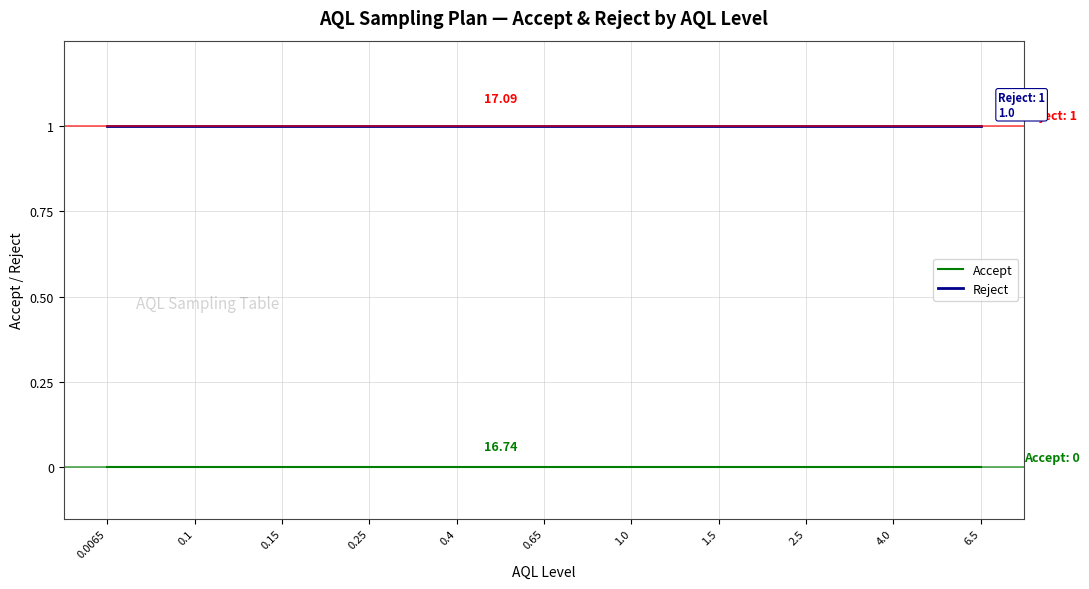

List the series in order of their peak value, highest first.

Reject, Accept